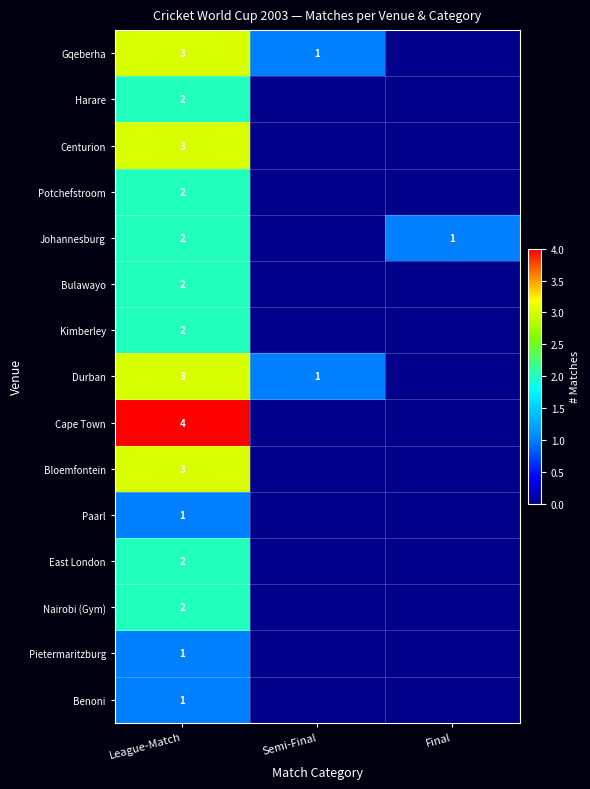

What is the difference between the highest and lowest values at League-Match?

3